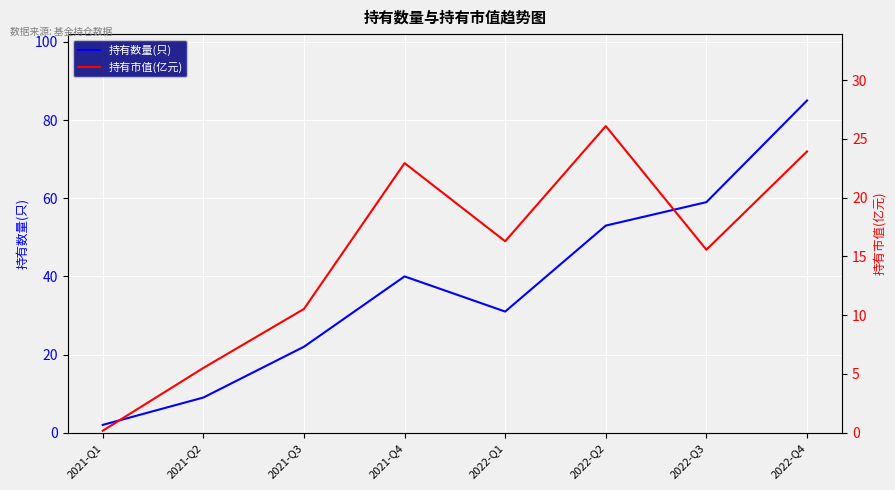

What is the difference between the 持有数量(只) values at 2021-Q4 and 2022-Q1?

9